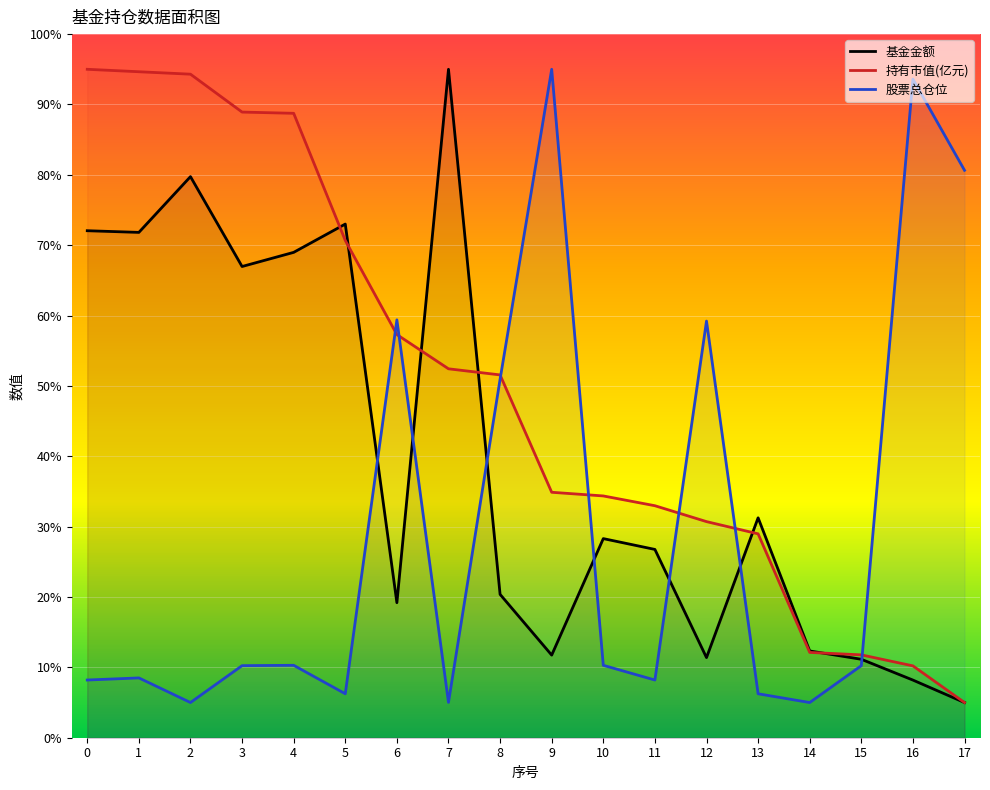

What is the sum of the 股票总仓位 values at 8 and 6?

110.3